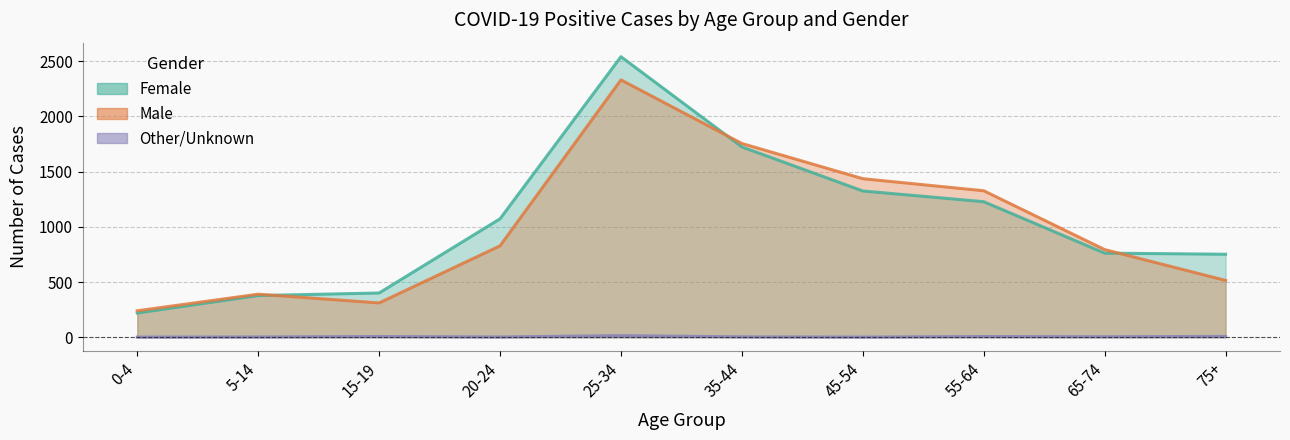

Which category has the lowest value in the Male series?

0-4